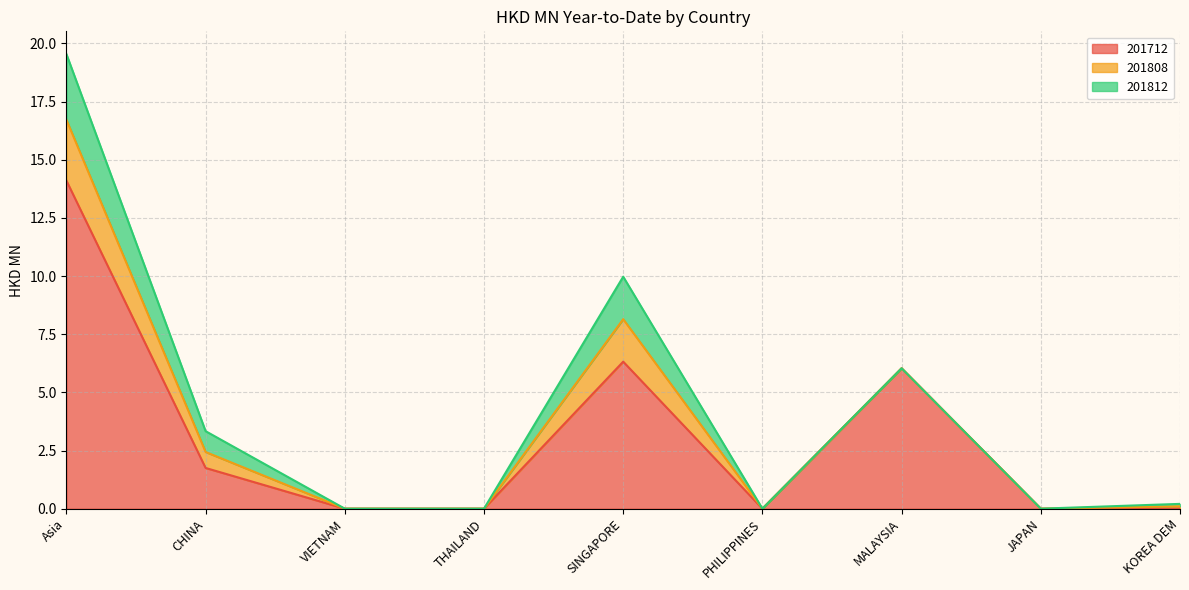

Reading left to right, list all the values displayed in this chart.

201712: 14.1	1.8	0.0	0.0	6.3	0.0	6.0	0.0	0.0
201808: 2.6	0.7	0.0	0.0	1.8	0.0	0.0	0.0	0.1
201812: 2.8	0.9	0.0	0.0	1.8	0.0	0.0	0.0	0.1